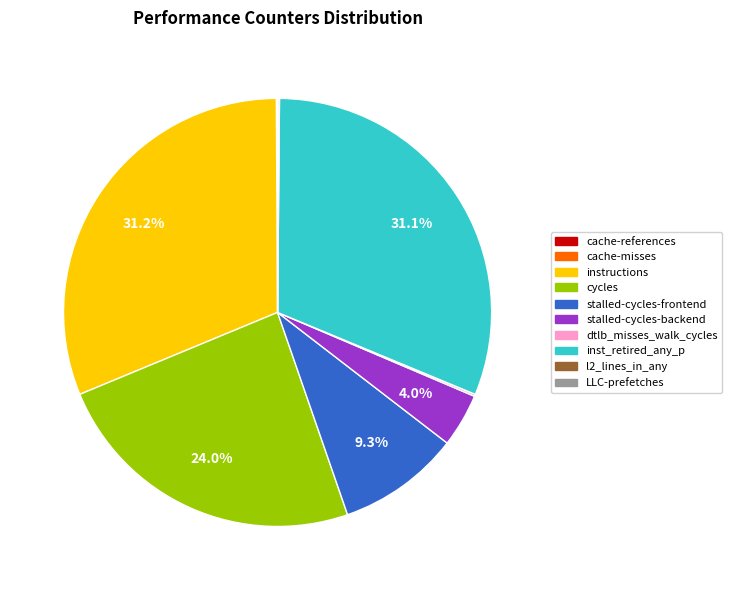

To the nearest percent, what portion does cycles represent?

24%